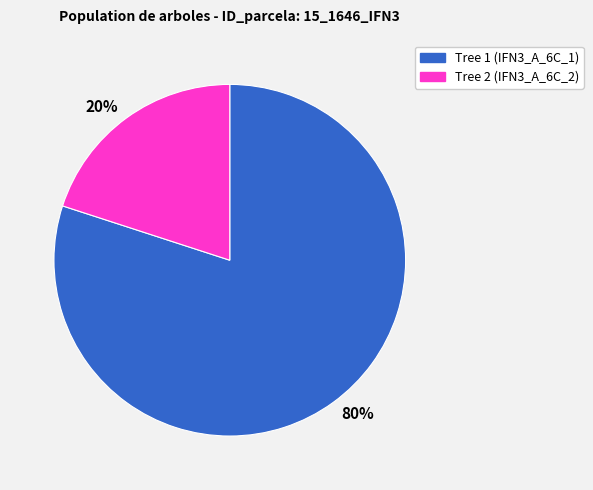

Is 20% the majority of the pie?

No